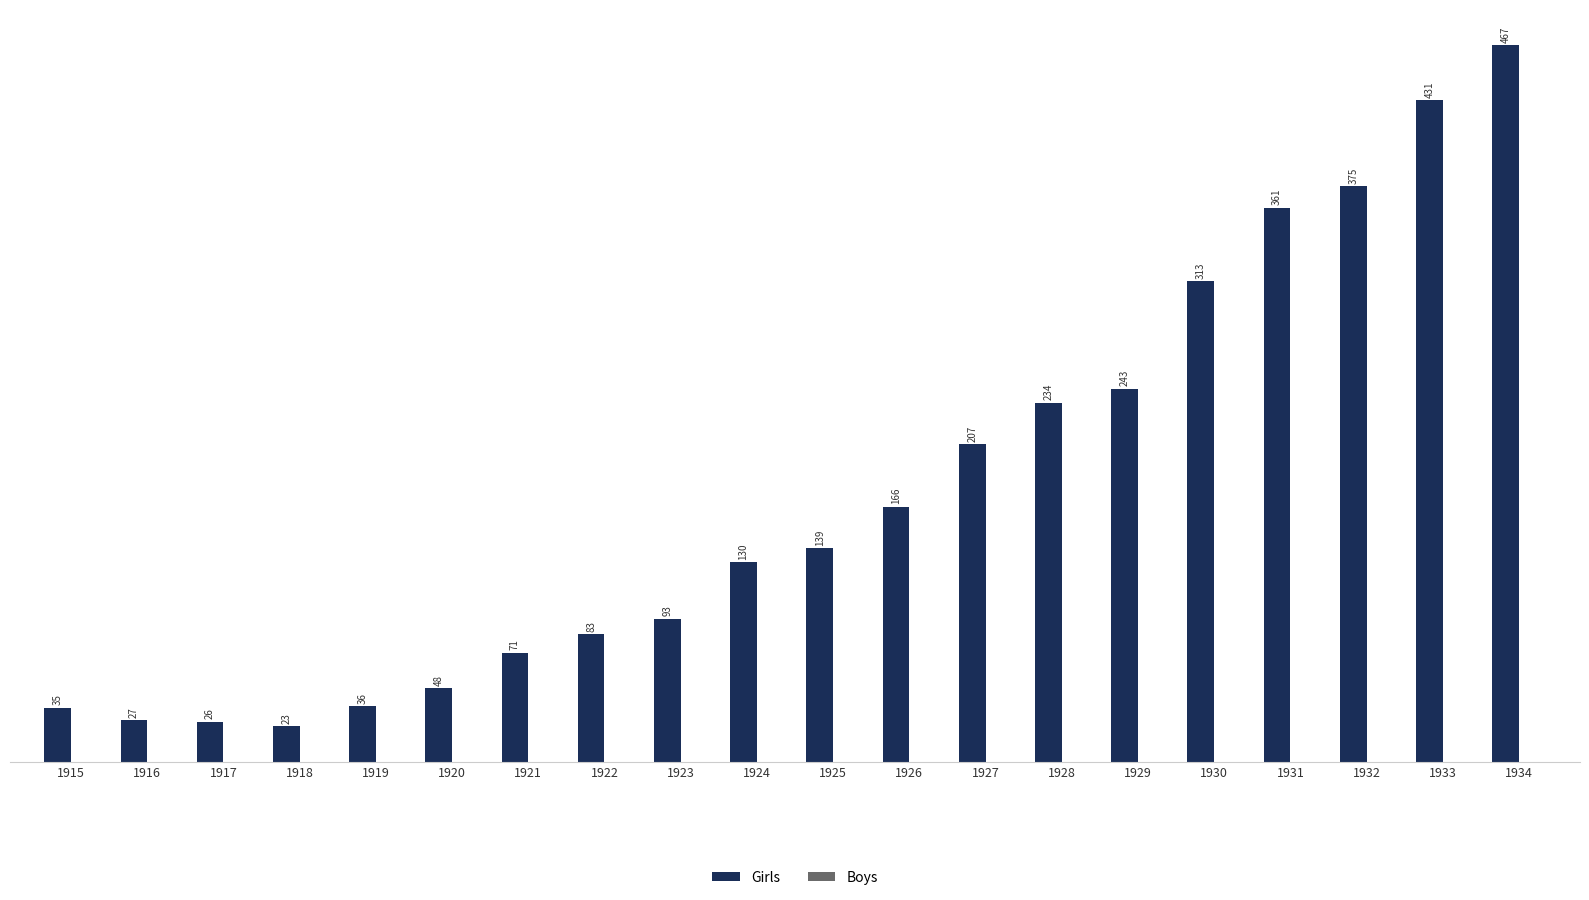

List the labels in order of value, largest first.

1934, 1933, 1932, 1931, 1930, 1929, 1928, 1927, 1926, 1925, 1924, 1923, 1922, 1921, 1920, 1919, 1915, 1916, 1917, 1918